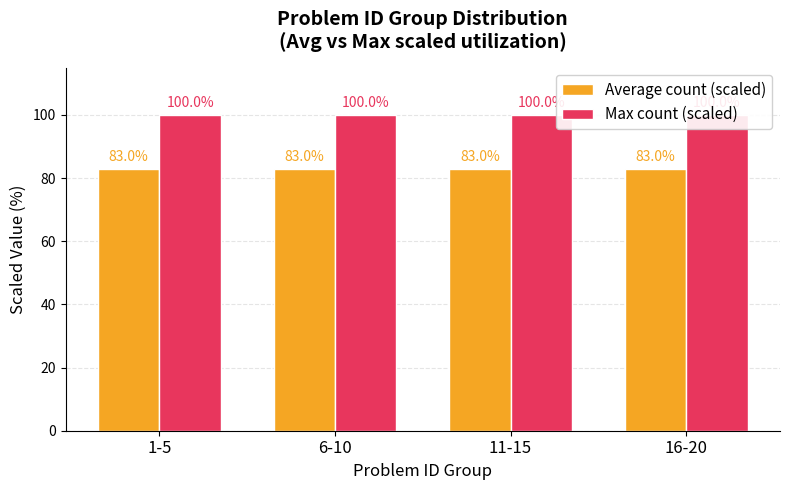

The value of Average count (scaled) at 11-15 is 83. True or false?

True